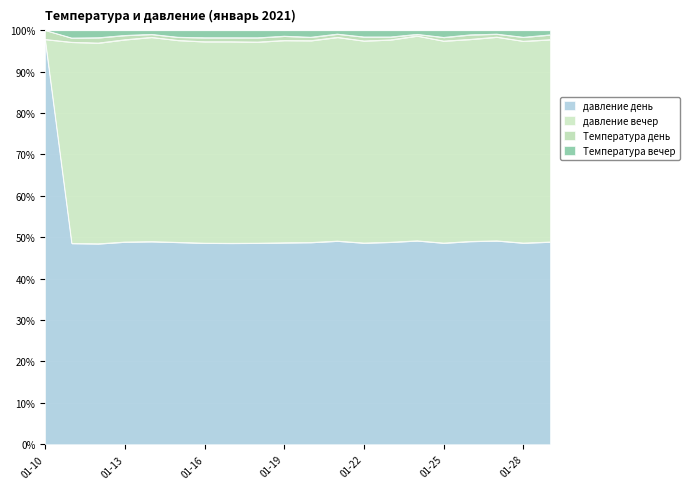

True or false: давление вечер and Температура вечер cross at least once.

False